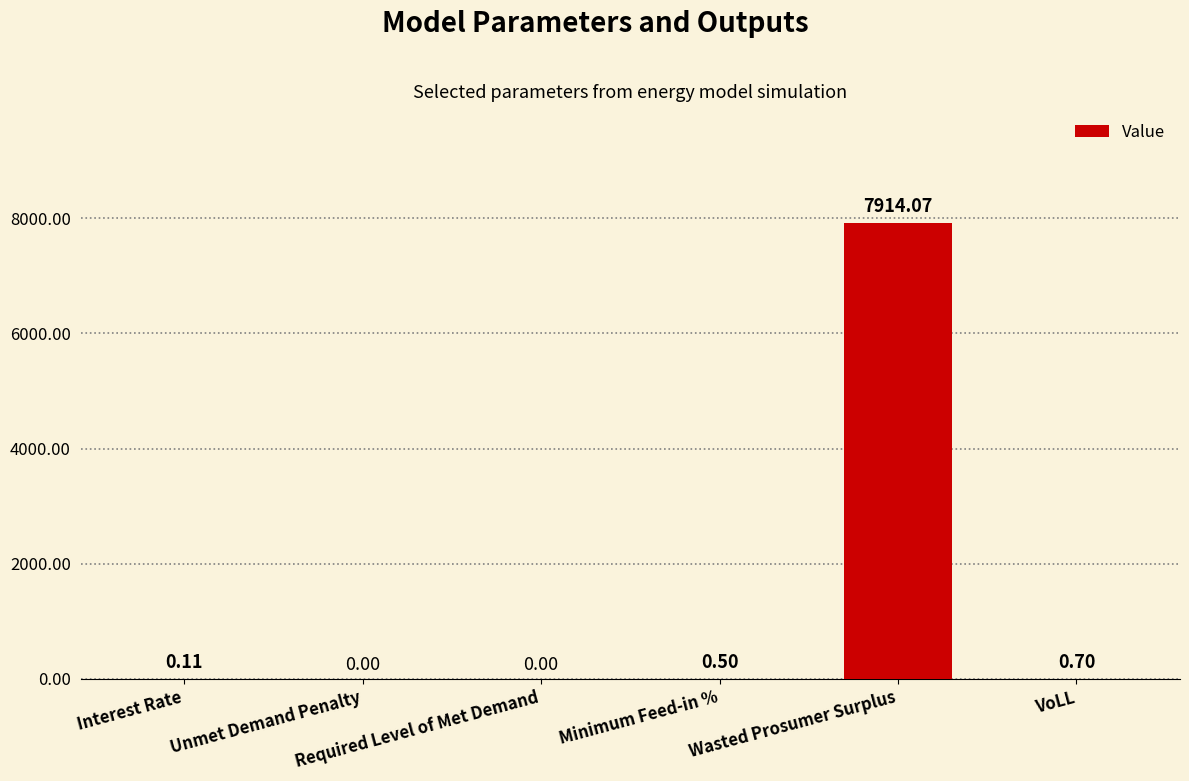

What is the sum of all values?

7915.4